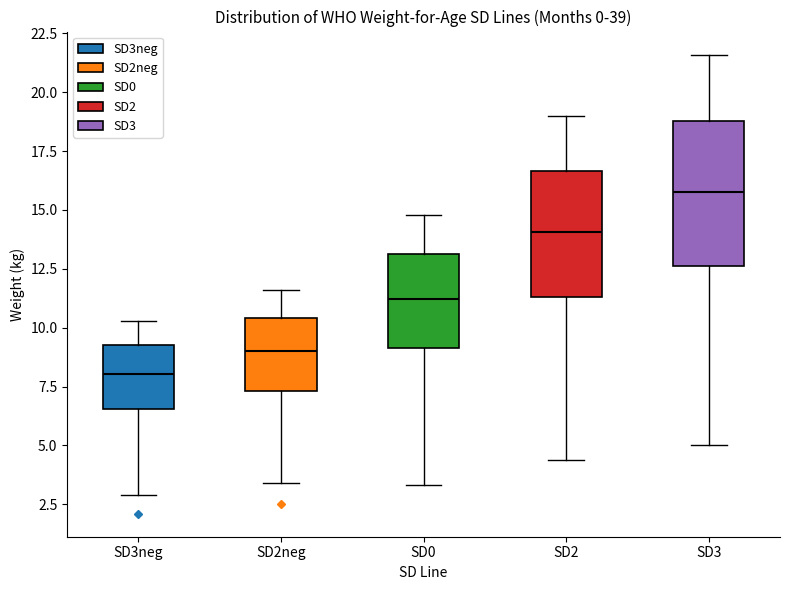

Which box's median line is the highest?

SD3